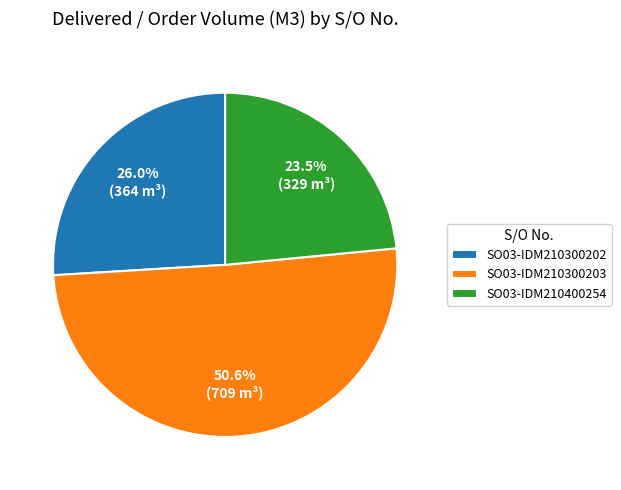

To the nearest percent, what is the combined percentage of SO03-IDM210300202 and SO03-IDM210300203?

77%